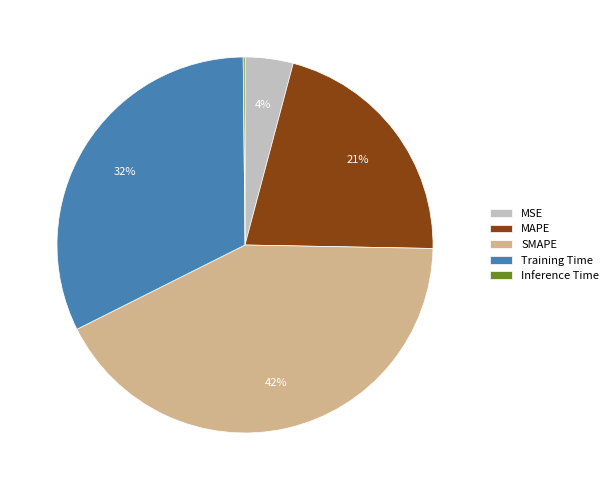

True or false: MAPE accounts for 8% of the total.

False